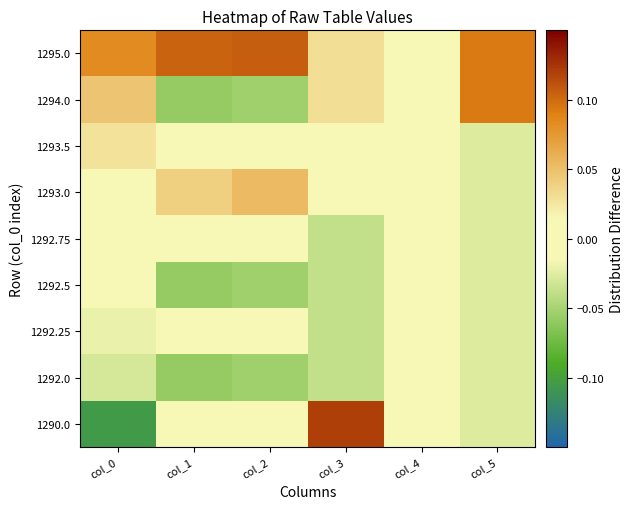

Reading left to right, list all the values displayed in this chart.

1290.0: col_0=-0.1	col_1=0.0	col_2=0.0	col_3=0.1	col_4=0.0	col_5=-0.0
1292.0: col_0=-0.0	col_1=-0.1	col_2=-0.1	col_3=-0.0	col_4=0.0	col_5=-0.0
1292.25: col_0=-0.0	col_1=0.0	col_2=0.0	col_3=-0.0	col_4=0.0	col_5=-0.0
1292.5: col_0=-0.0	col_1=-0.1	col_2=-0.1	col_3=-0.0	col_4=0.0	col_5=-0.0
1292.75: col_0=-0.0	col_1=0.0	col_2=0.0	col_3=-0.0	col_4=0.0	col_5=-0.0
1293.0: col_0=0.0	col_1=0.0	col_2=0.1	col_3=-0.0	col_4=0.0	col_5=-0.0
1293.5: col_0=0.0	col_1=0.0	col_2=0.0	col_3=-0.0	col_4=0.0	col_5=-0.0
1294.0: col_0=0.0	col_1=-0.1	col_2=-0.1	col_3=0.0	col_4=0.0	col_5=0.1
1295.0: col_0=0.1	col_1=0.1	col_2=0.1	col_3=0.0	col_4=0.0	col_5=0.1